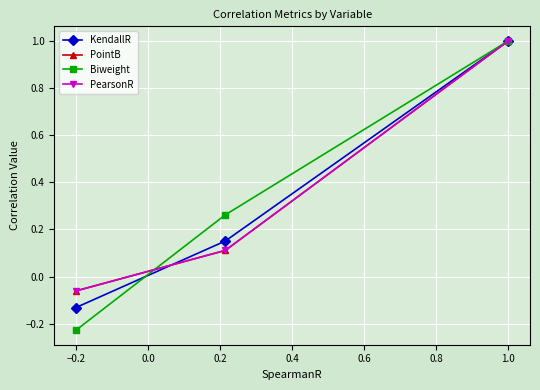

What is the lowest value of the Biweight series?

-0.2